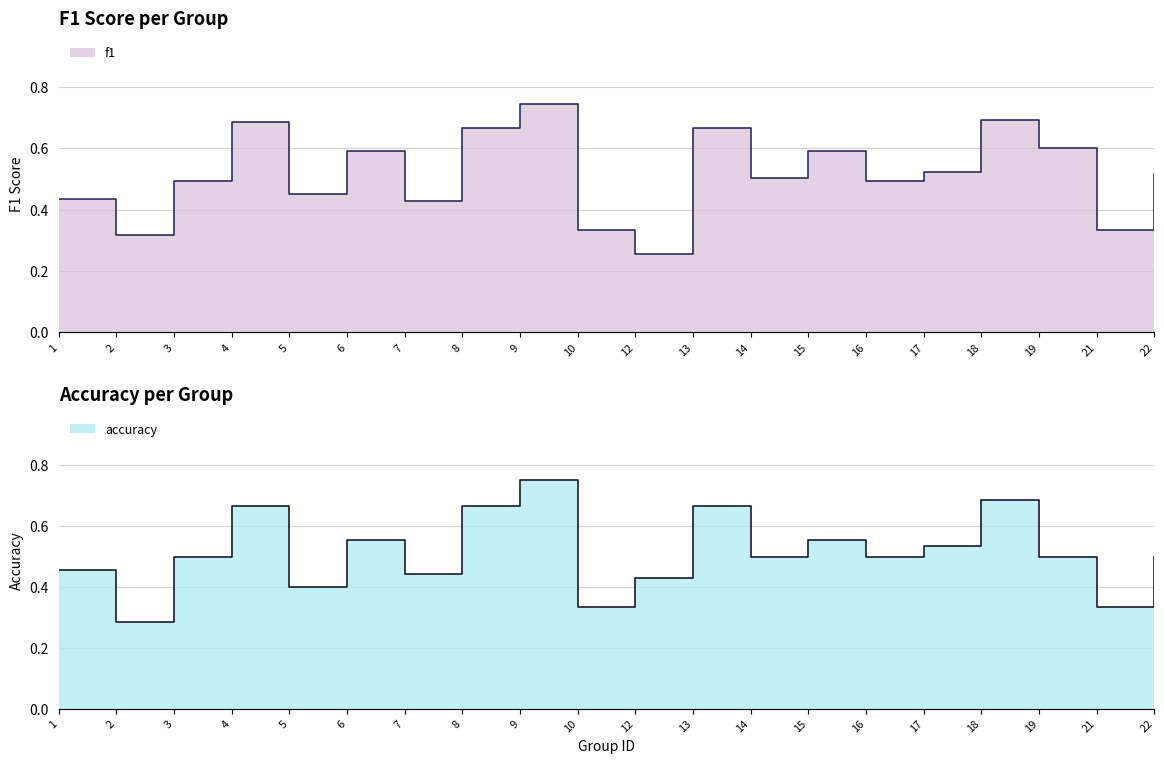

Reading left to right, extract all data points from this chart.

f1: 0.4	0.3	0.5	0.7	0.5	0.6	0.4	0.7	0.7	0.3	0.3	0.7	0.5	0.6	0.5	0.5	0.7	0.6	0.3	0.5
accuracy: 0.5	0.3	0.5	0.7	0.4	0.6	0.4	0.7	0.8	0.3	0.4	0.7	0.5	0.6	0.5	0.5	0.7	0.5	0.3	0.5